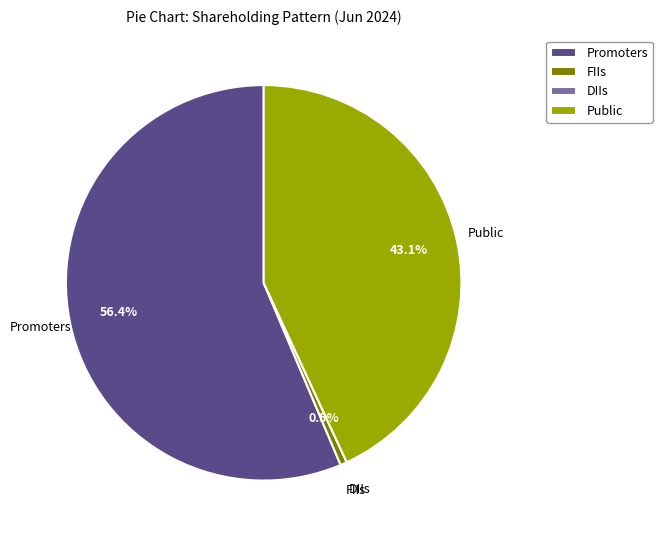

Which slice is the largest?

Promoters